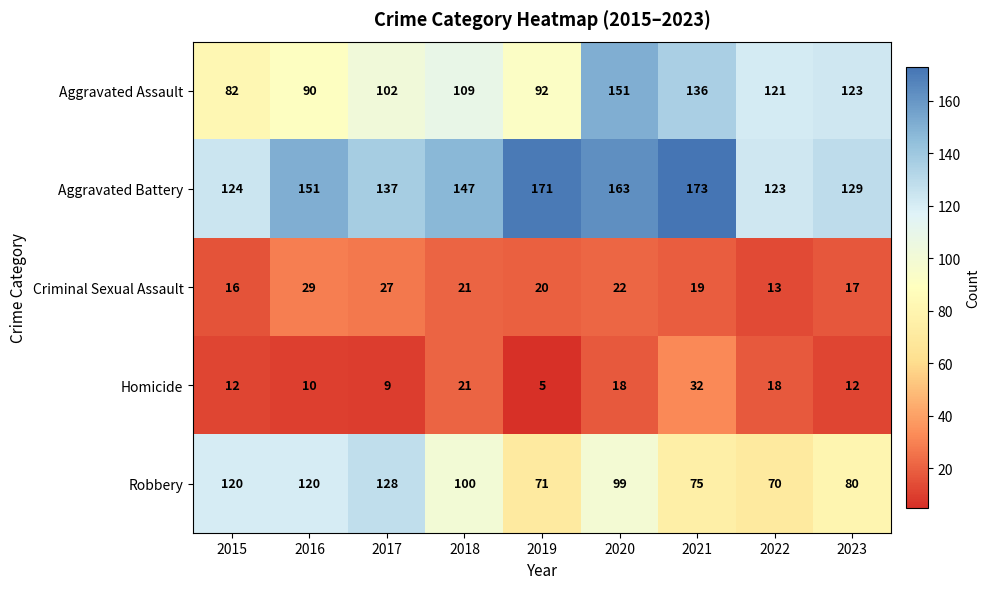

List the series in order of their peak value, highest first.

Aggravated Battery, Aggravated Assault, Robbery, Homicide, Criminal Sexual Assault